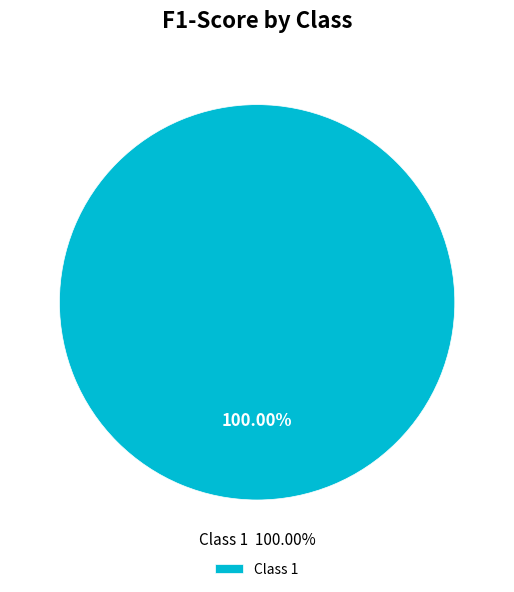

Is it true that 1 is 99% of the pie?

False